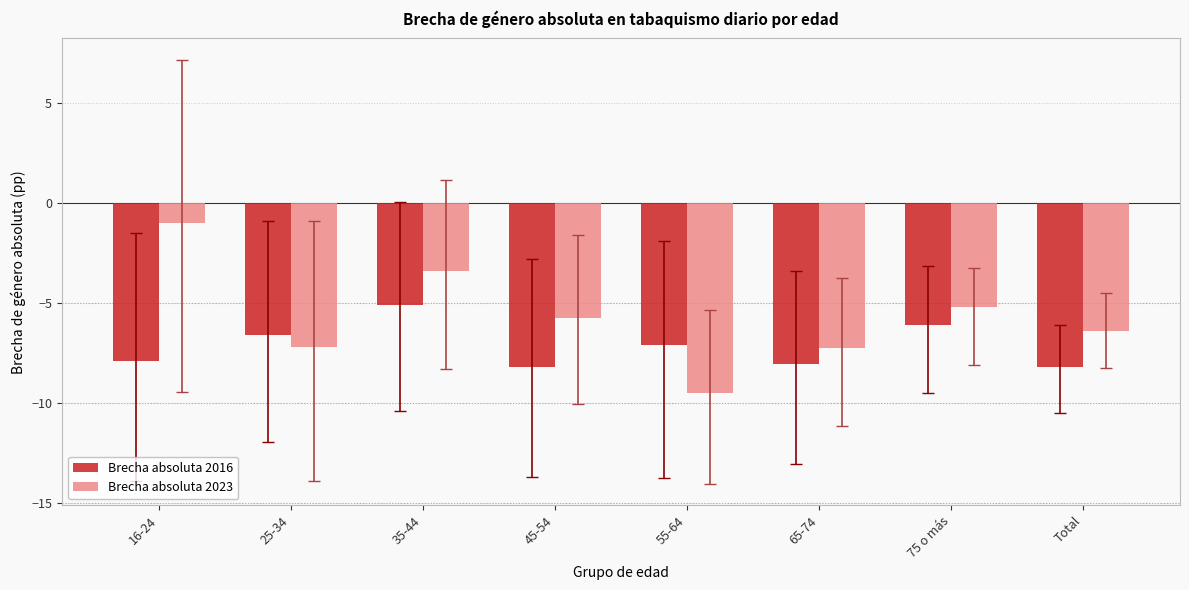

What are all the series names shown in the legend?

Brecha absoluta 2016, Brecha absoluta 2023